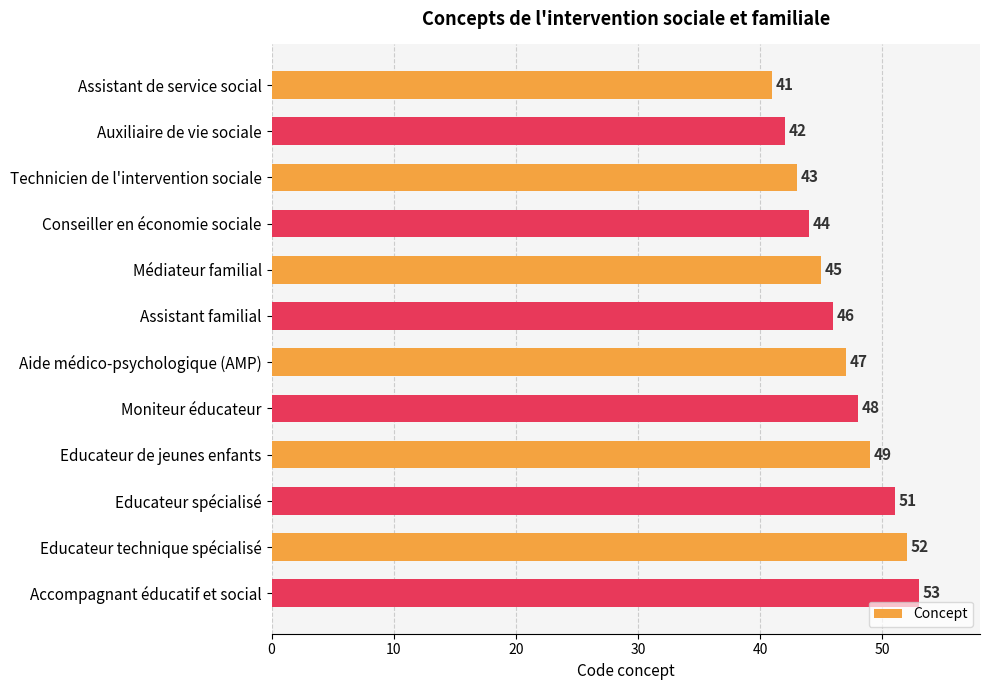

What is the ratio of the value at Médiateur familial to the value at Aide médico-psychologique (AMP)?

1.0